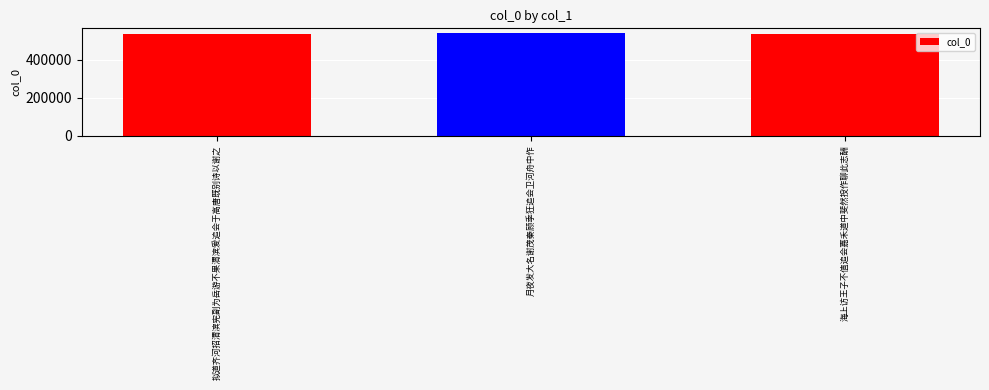

Read the value at 月夜发大名谢茂秦顾季狂追会卫河舟中作.

538468